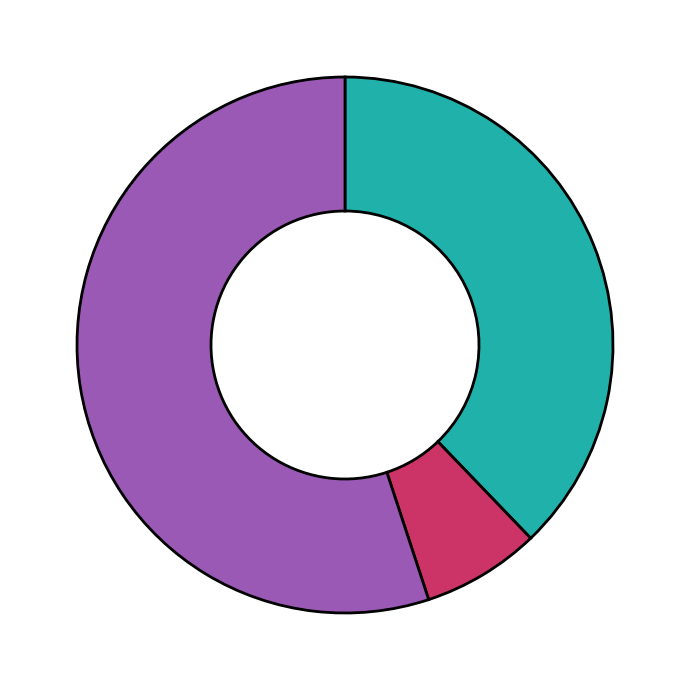

Is there a majority slice in this chart?

Yes